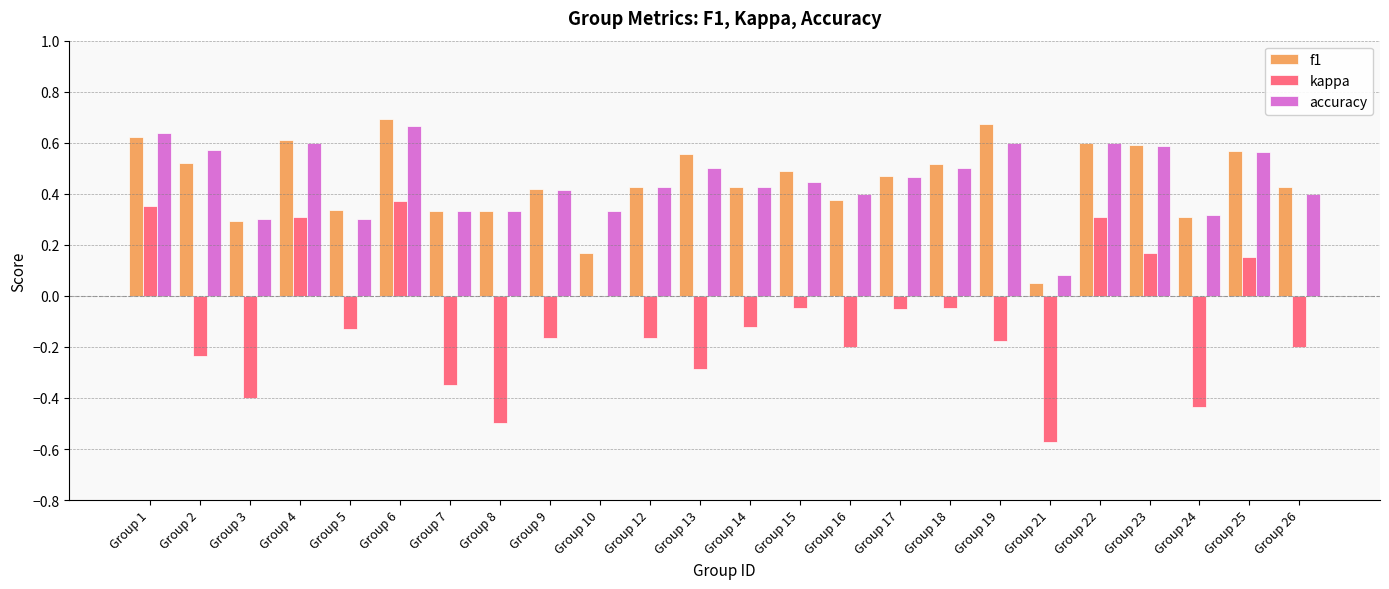

What is the sum of all accuracy values?

10.8